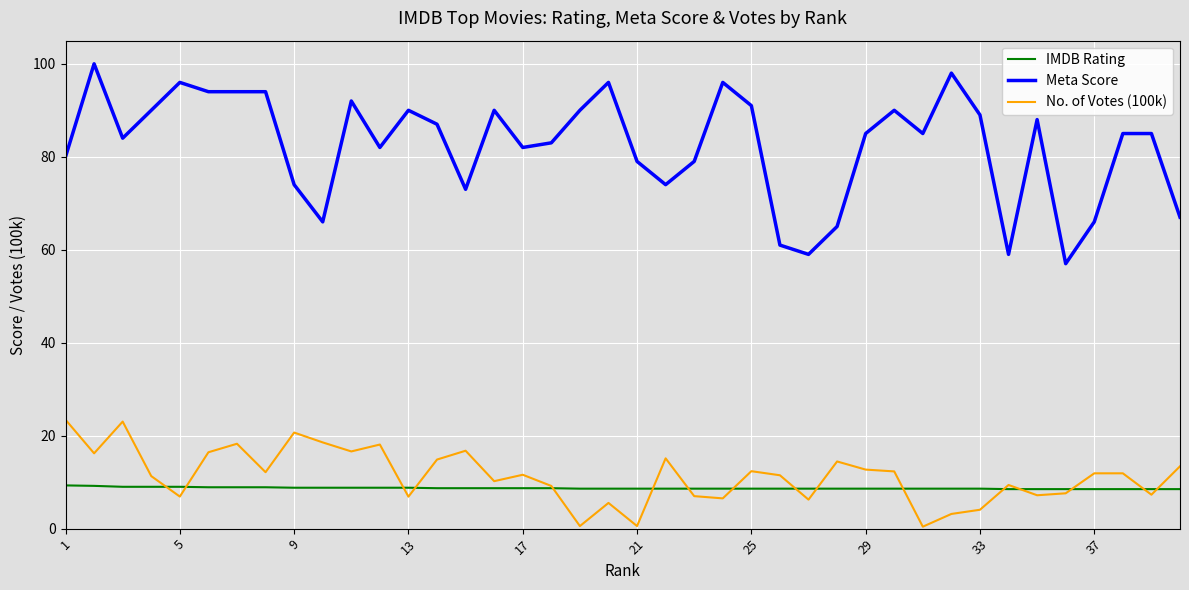

Rank the series by their maximum value, from lowest to highest.

IMDB Rating, No. of Votes (100k), Meta Score